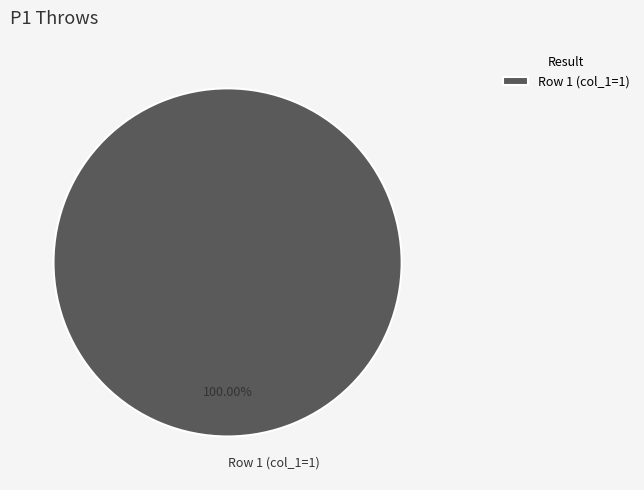

Rank the categories by value from lowest to highest.

Row 1 (col_1=1)